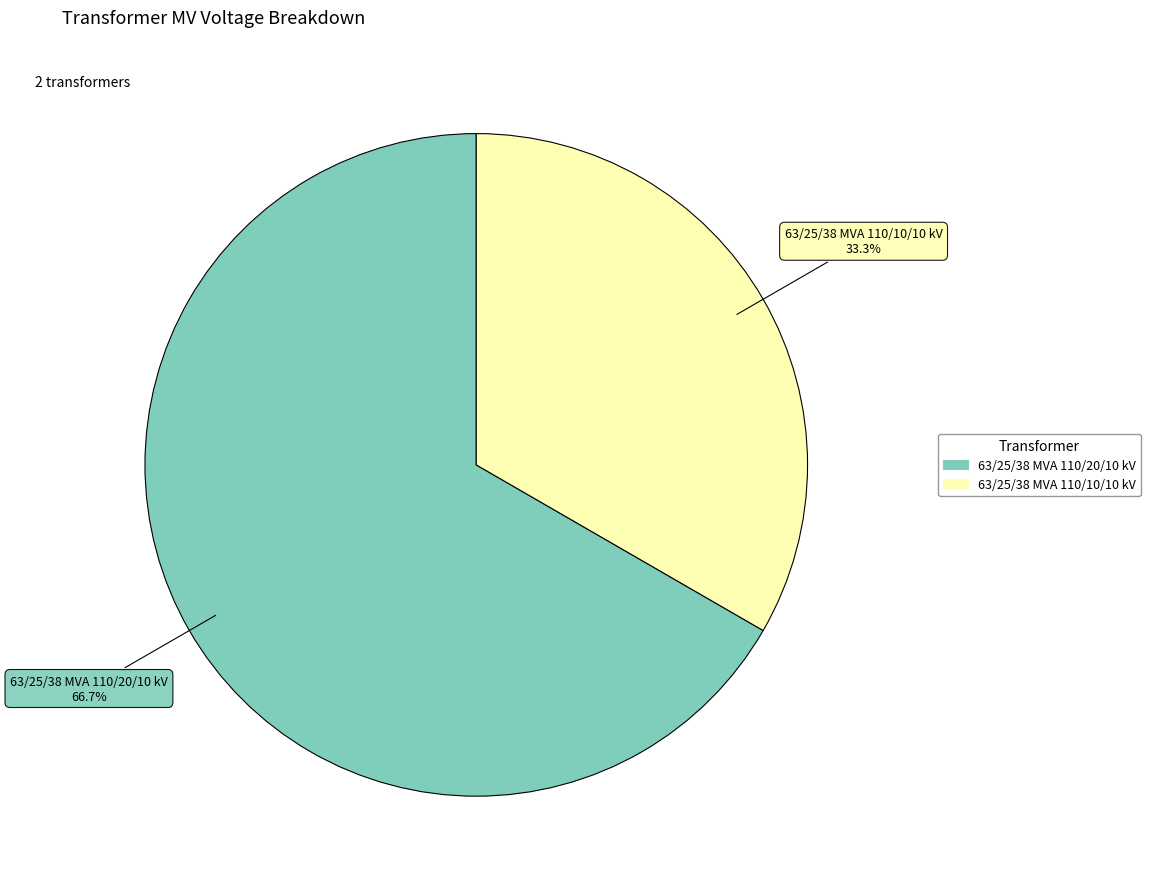

How many slices are in this pie chart?

2